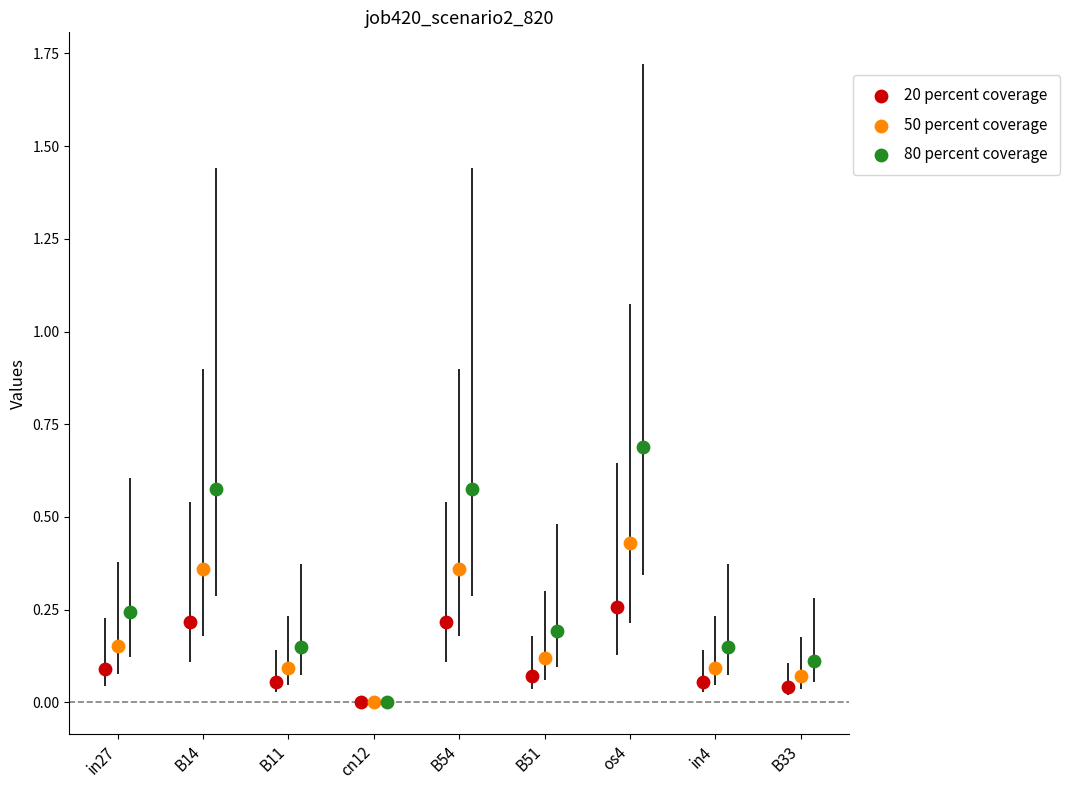

Which series contains the highest Y value?

80 percent coverage